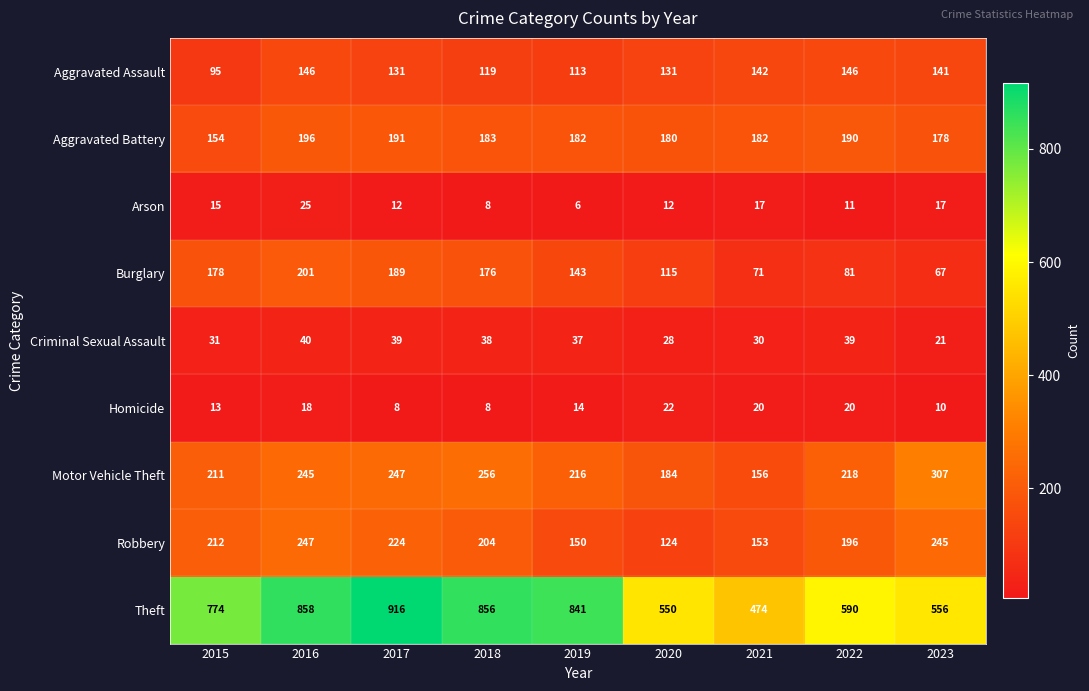

The Robbery series shows 204 at 2018. True or false?

True